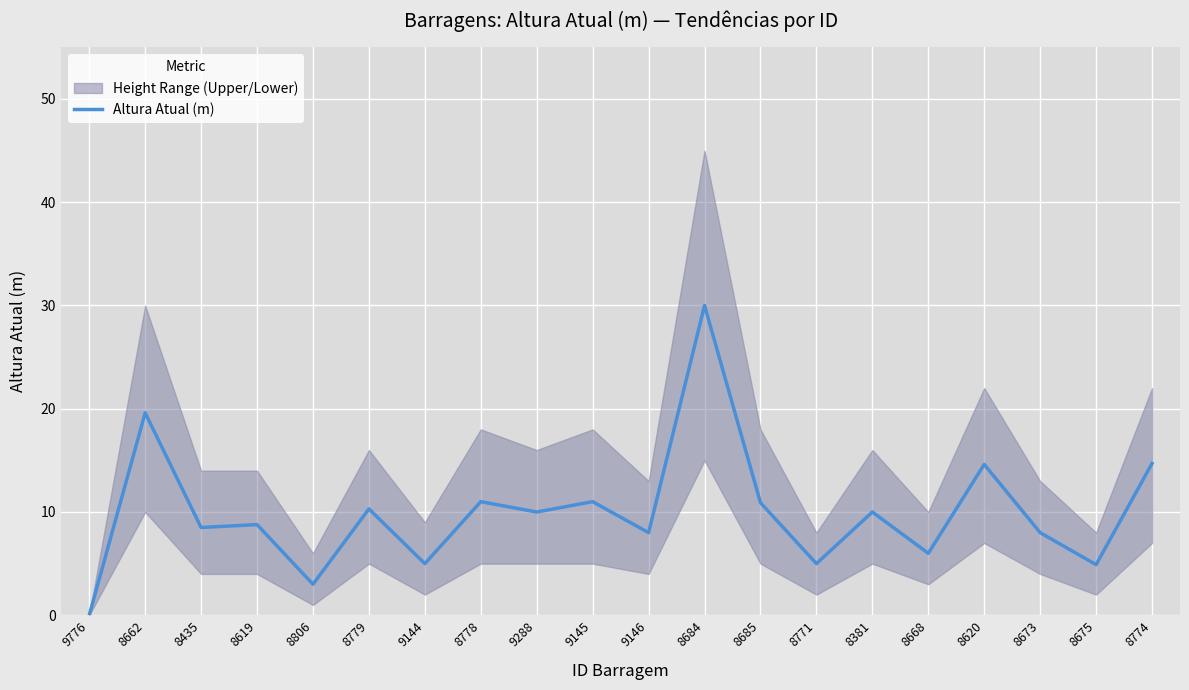

The chart shows a value of 8.8 at 8619. True or false?

True